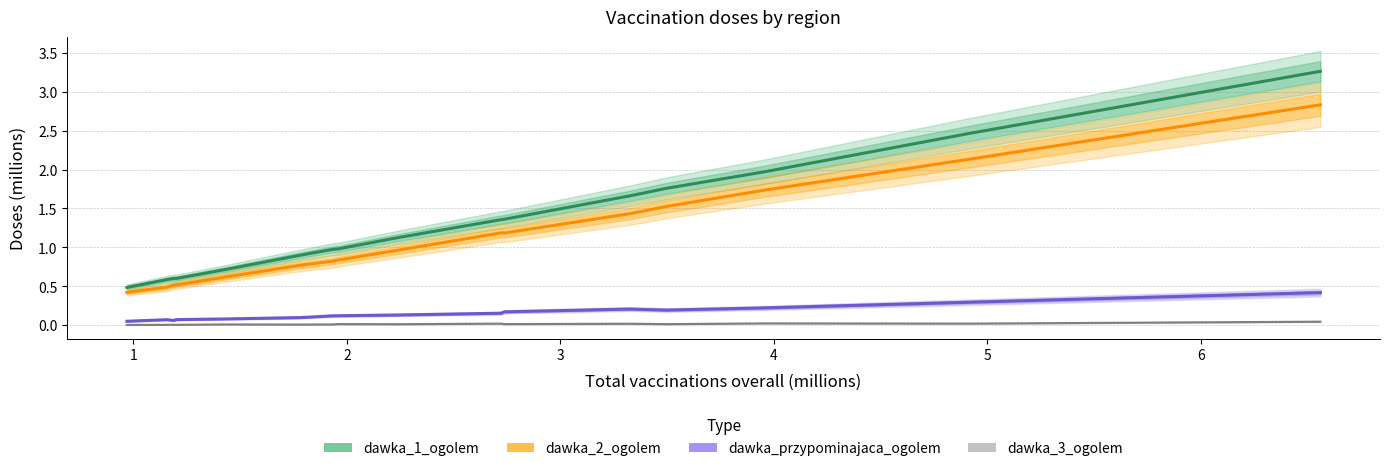

Is the value of dawka_1_ogolem at 11 greater than the value of dawka_2_ogolem at 1?

Yes